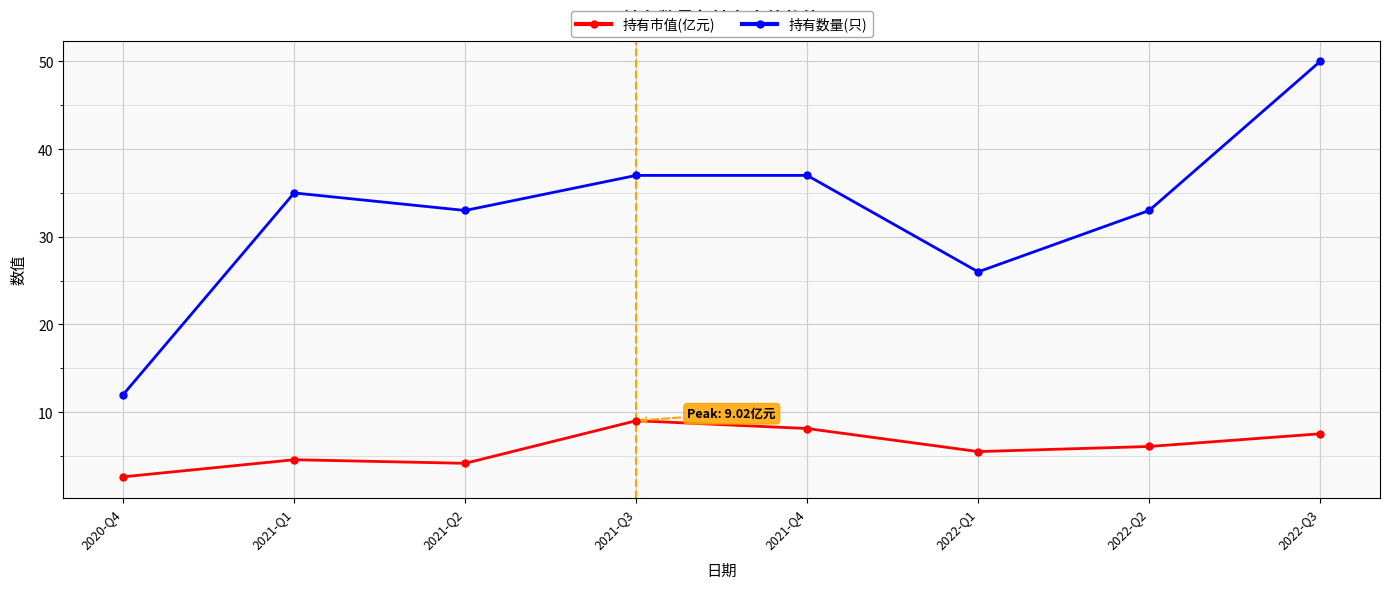

True or false: 持有市值(亿元) and 持有数量(只) cross at least once.

False